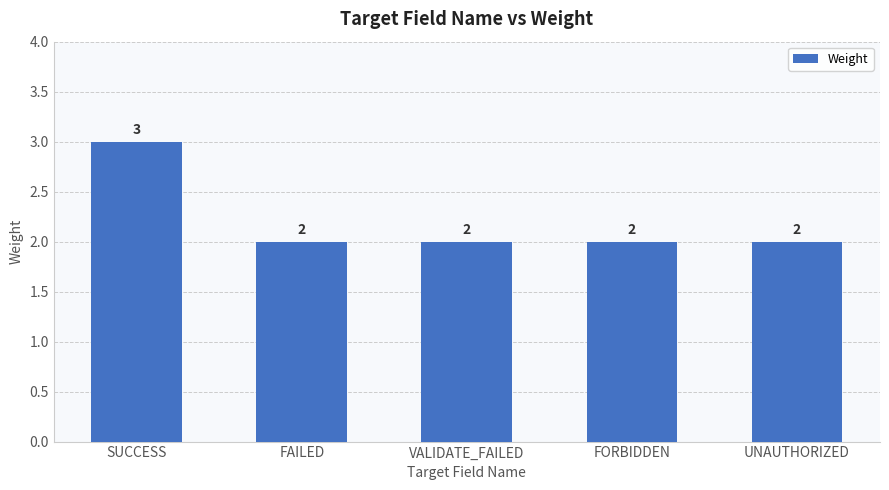

What is the difference between the maximum and second lowest values?

1